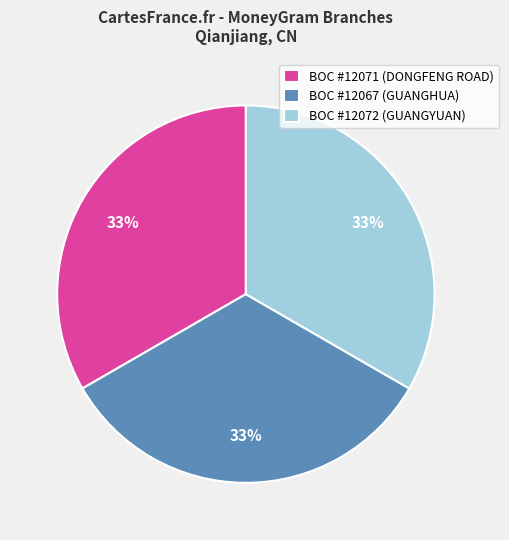

Is there any slice that represents more than half of the pie?

No